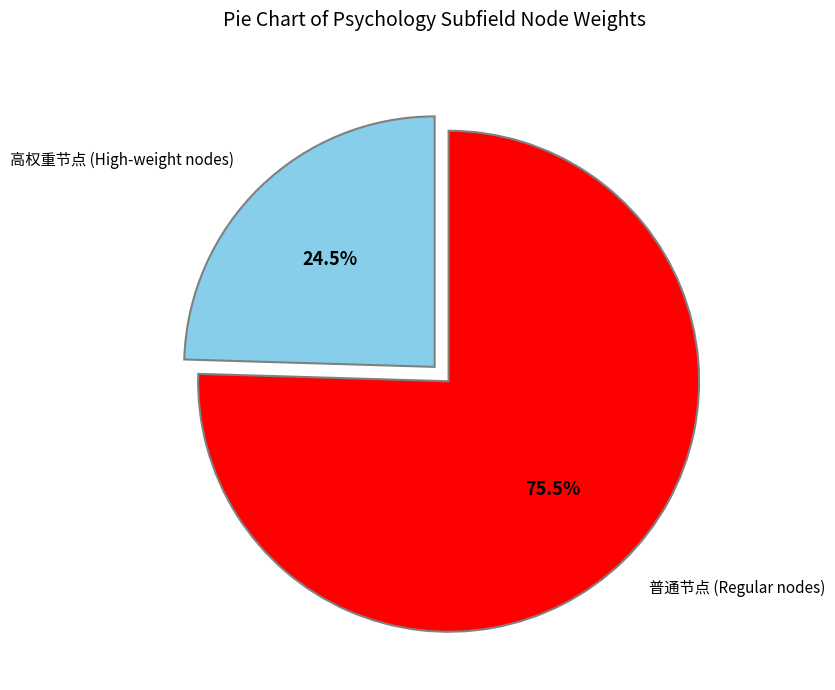

Between 高权重节点 (High-weight nodes) and 普通节点 (Regular nodes), which is larger?

普通节点 (Regular nodes)